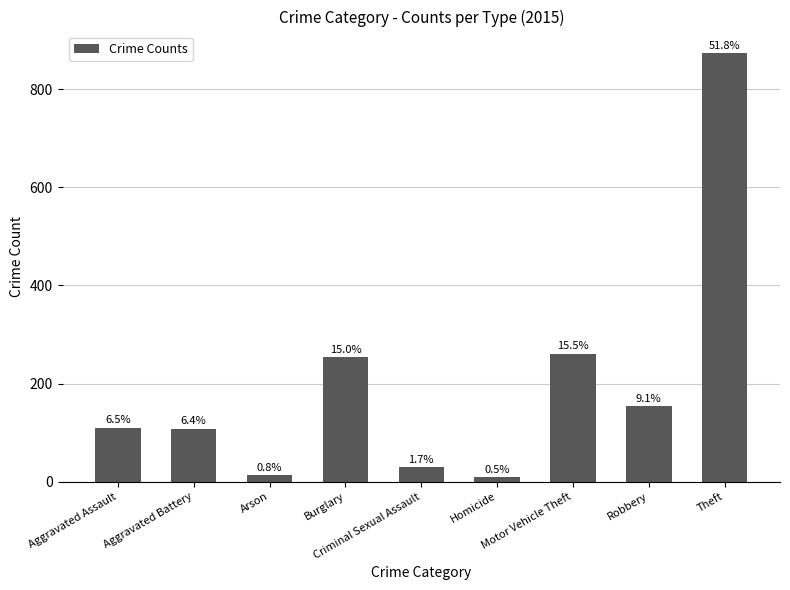

Rank the categories by value from highest to lowest.

Theft, Motor Vehicle Theft, Burglary, Robbery, Aggravated Assault, Aggravated Battery, Criminal Sexual Assault, Arson, Homicide